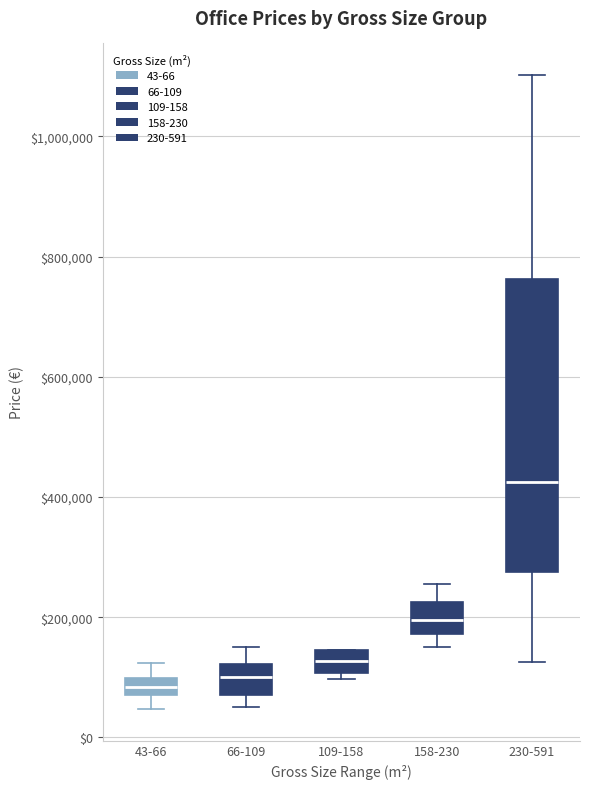

Comparing the boxes themselves (not the whiskers), which one is the tallest?

230-591